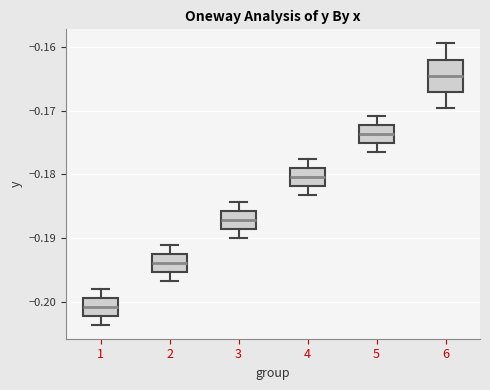

Which box is the tallest, from its lower edge to its upper edge?

6